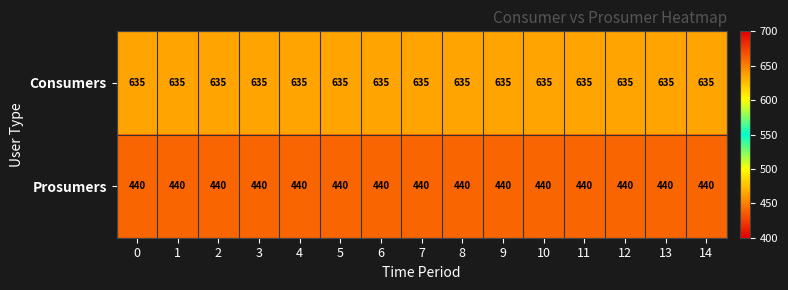

The Prosumers series shows 198 at 11. True or false?

False